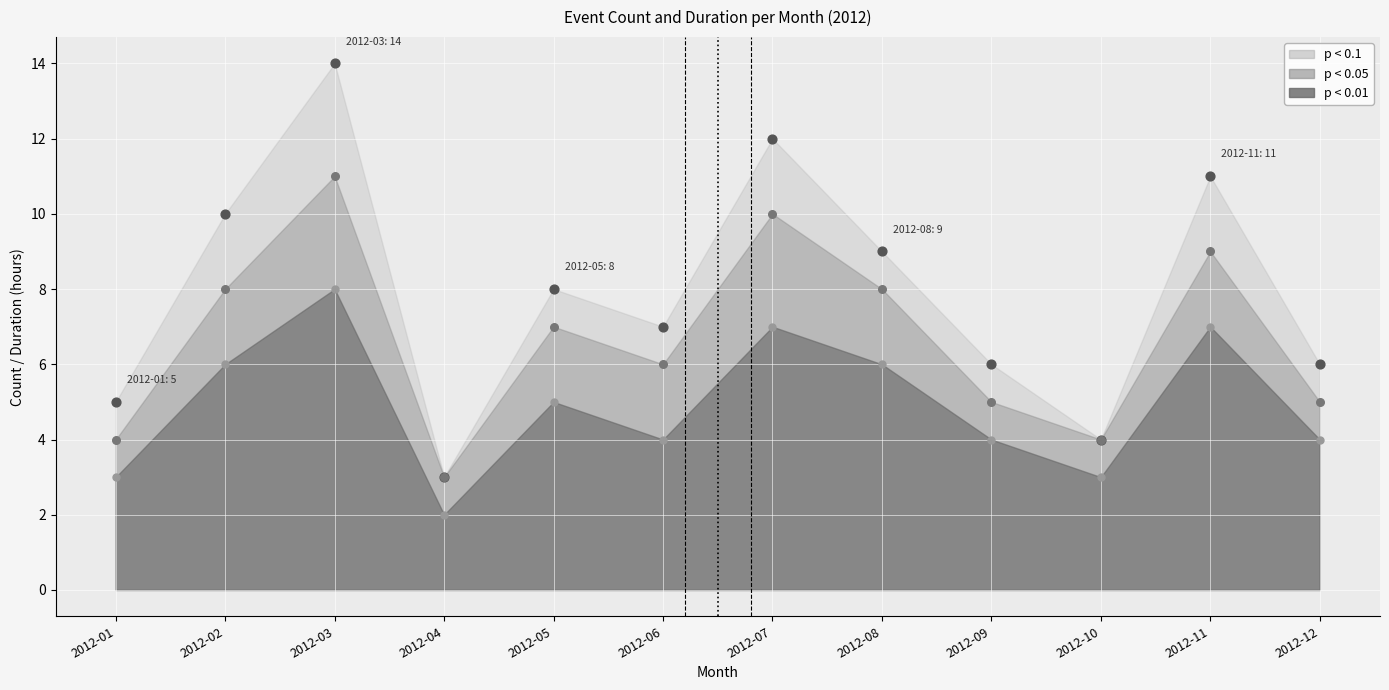

What is the change in value from 2012-04 to 2012-10?

+1